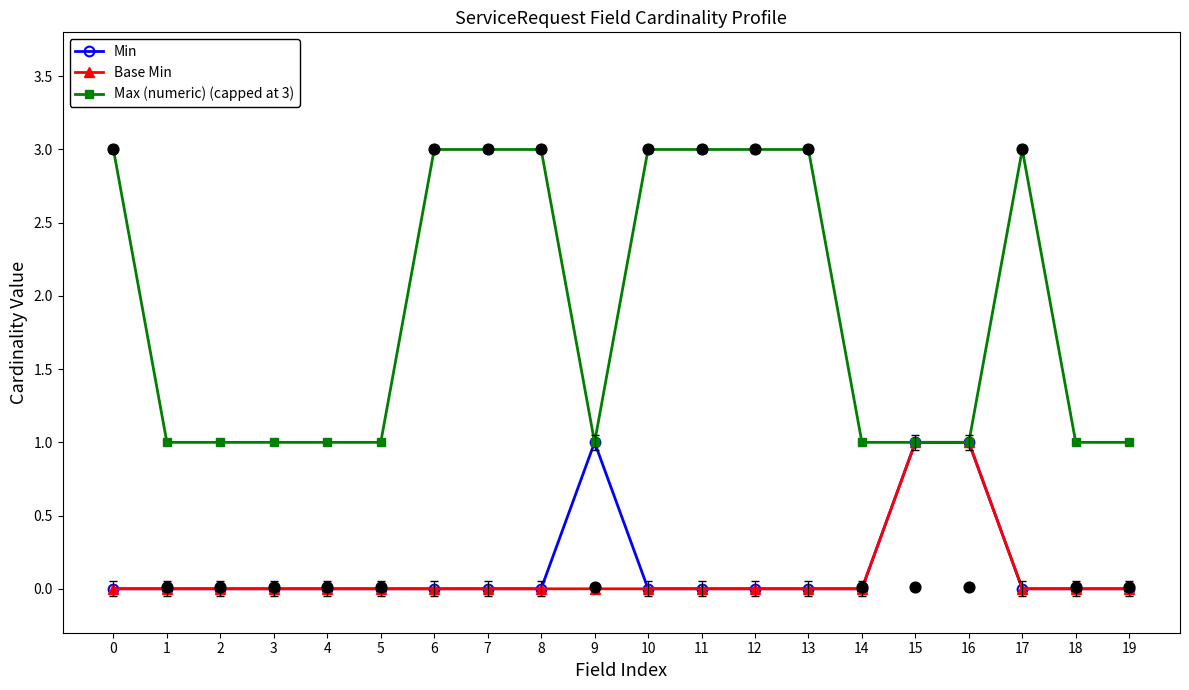

Which series has the widest spread of Y values?

Max (numeric) (capped at 3)